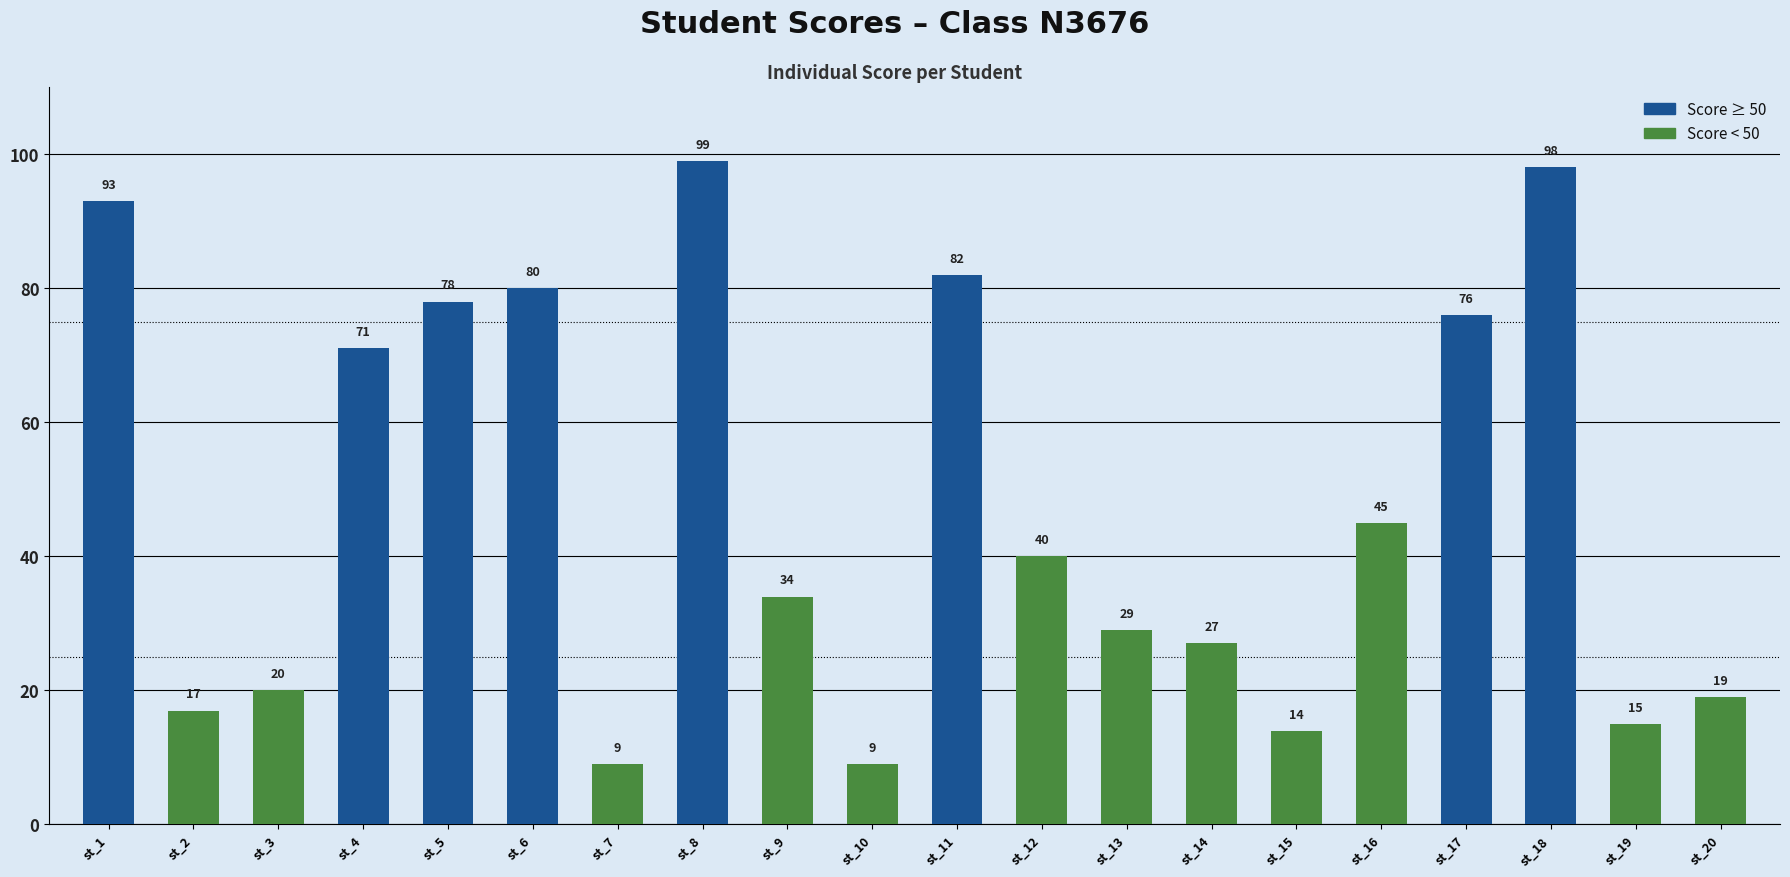

What is the sum of the values at st_15 and st_16?

59